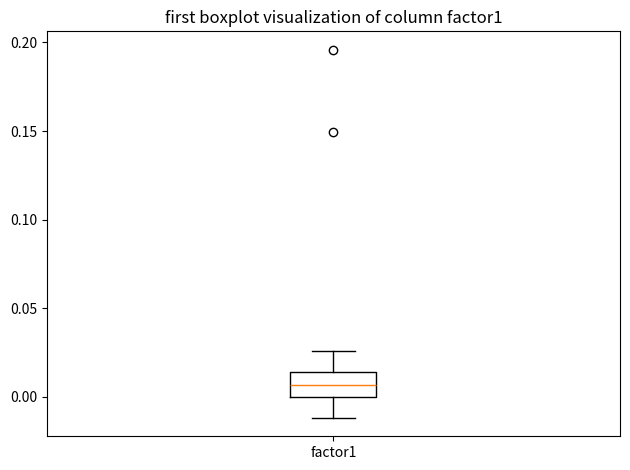

Read this box plot against the y-axis: the position of the median line, the range covered by the box, and the ends of both whiskers. The values are not printed on the chart, so give them approximately, as read against the axis.

median 0.005, box 0.000 to 0.015, whiskers -0.010 to 0.025